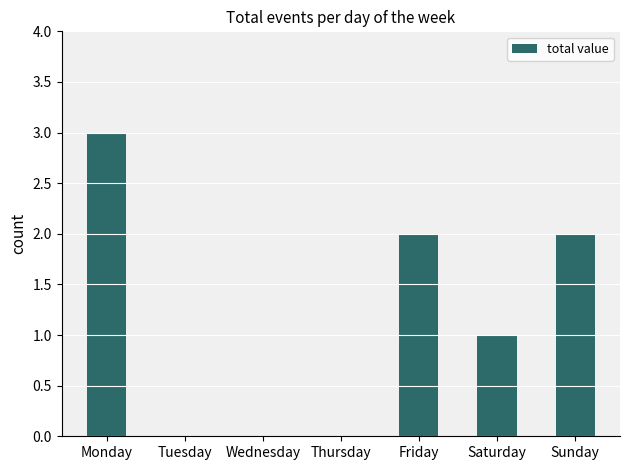

At which label does the data first exceed 1?

Monday